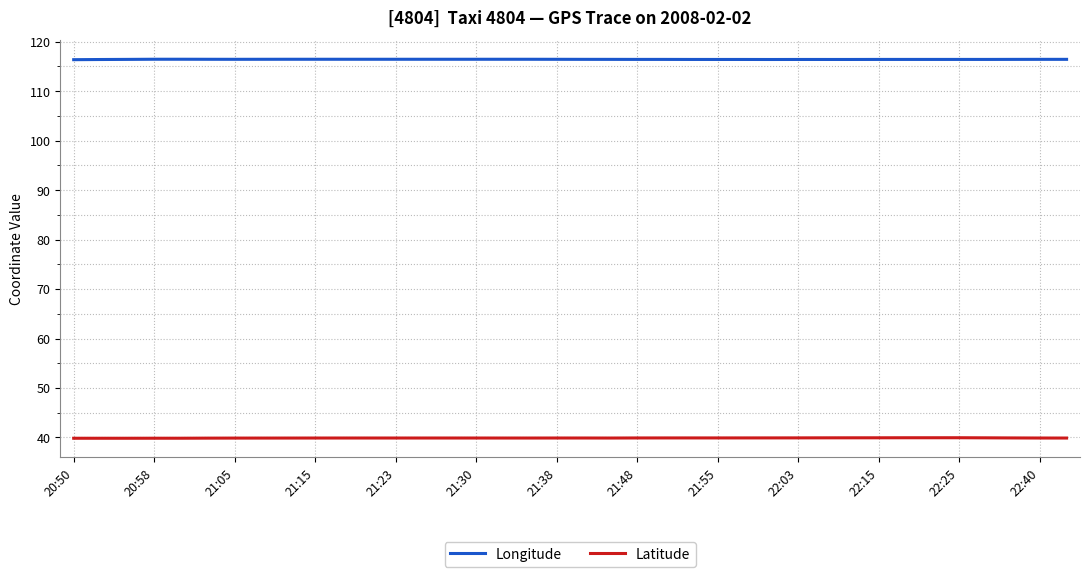

At how many categories does at least one series exceed 76?

38